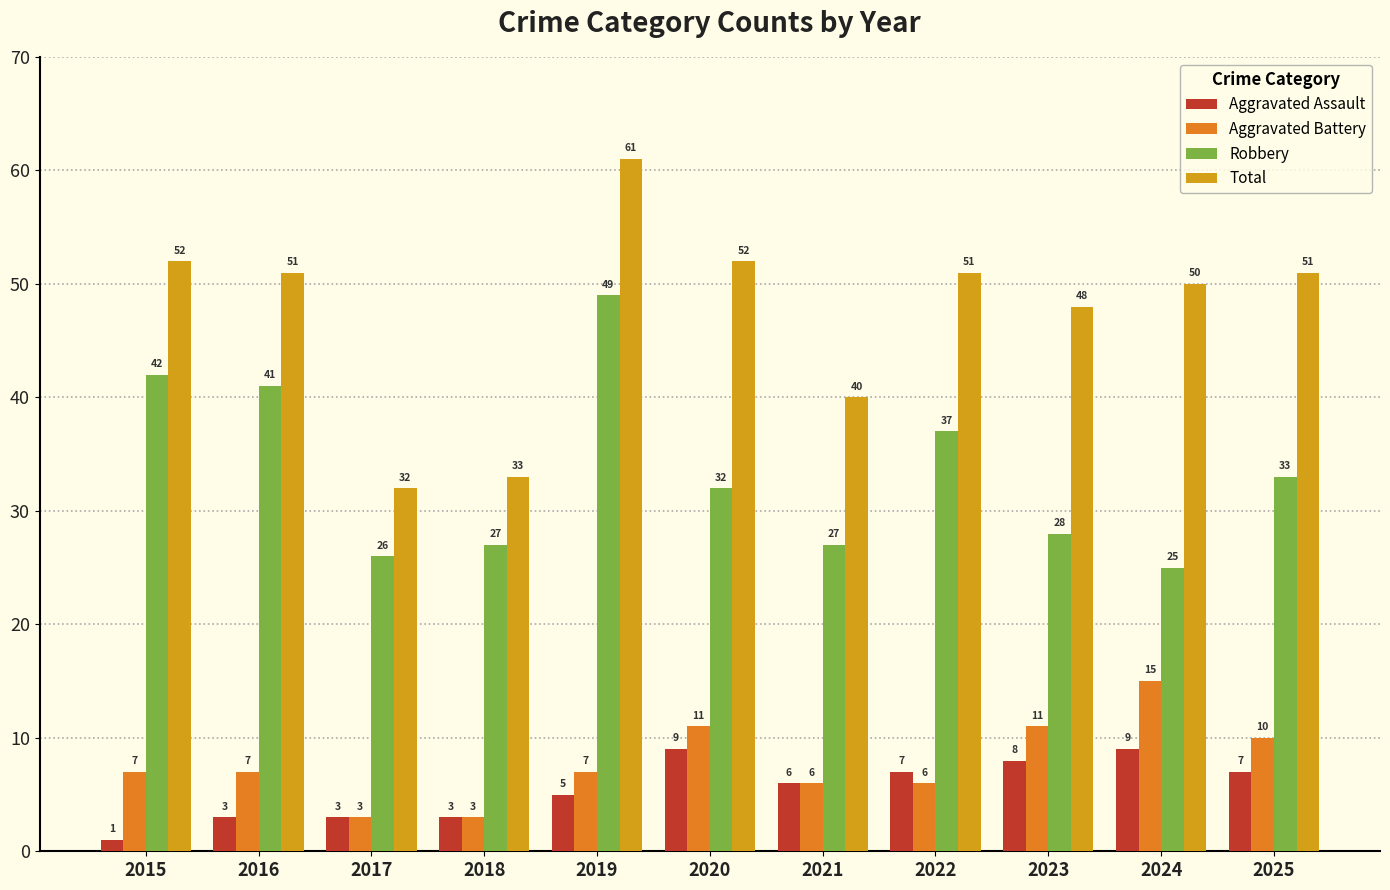

How many groups of bars are there?

11